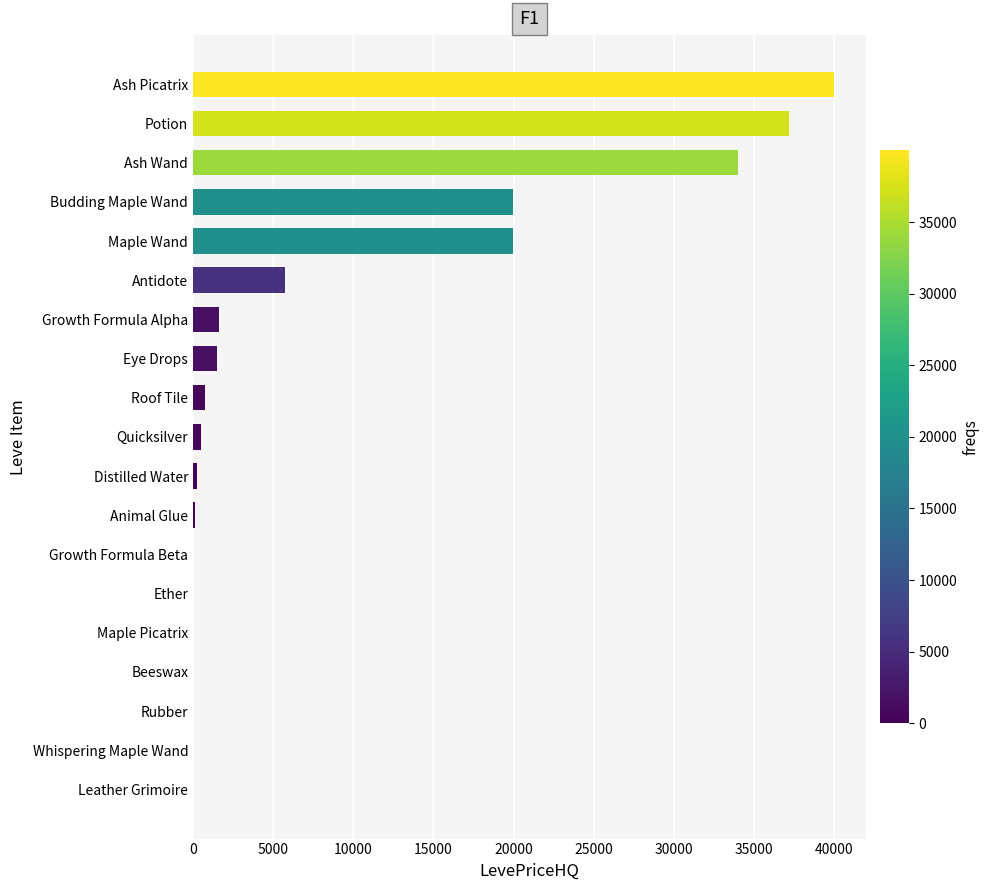

Between Budding Maple Wand and Growth Formula Alpha, which is larger?

Budding Maple Wand